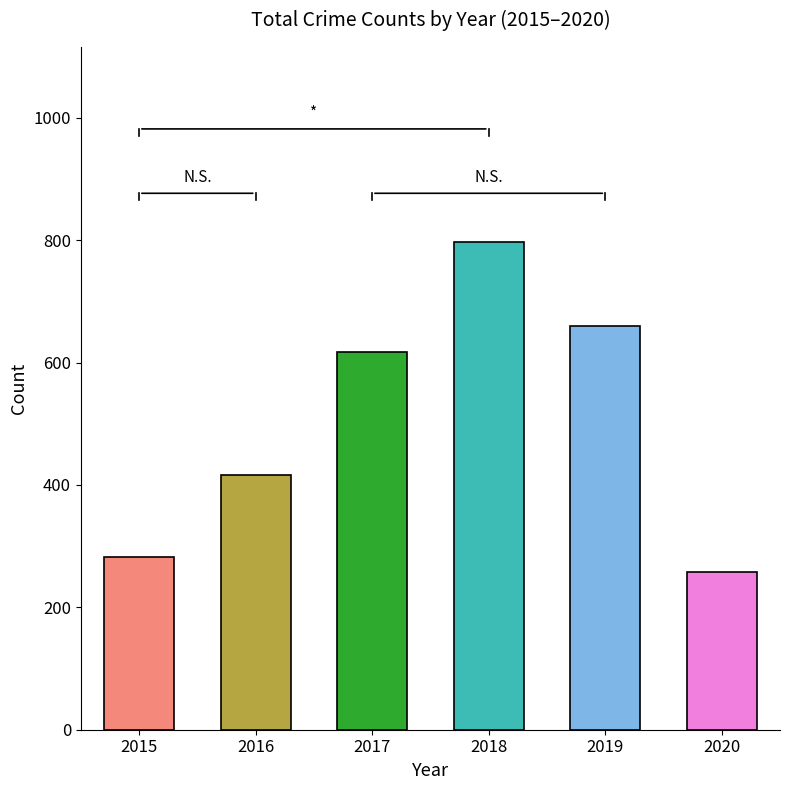

Which has a higher value, 2020 or 2019?

2019